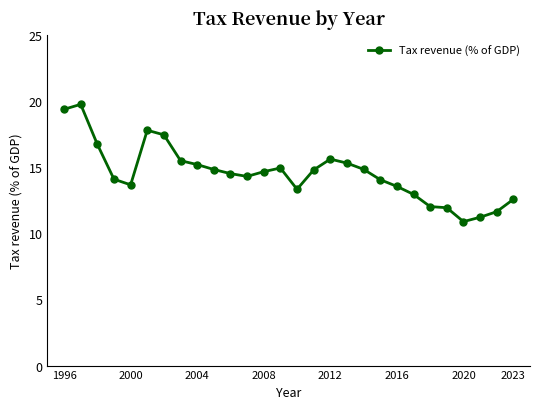

What is the greatest value displayed?

19.8